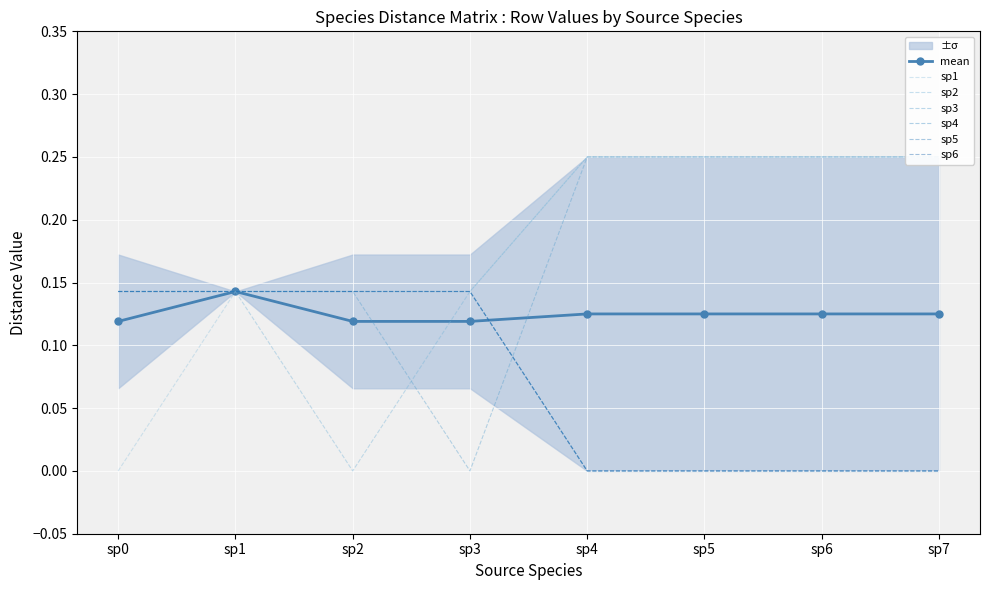

At how many categories does at least one series exceed 0?

8